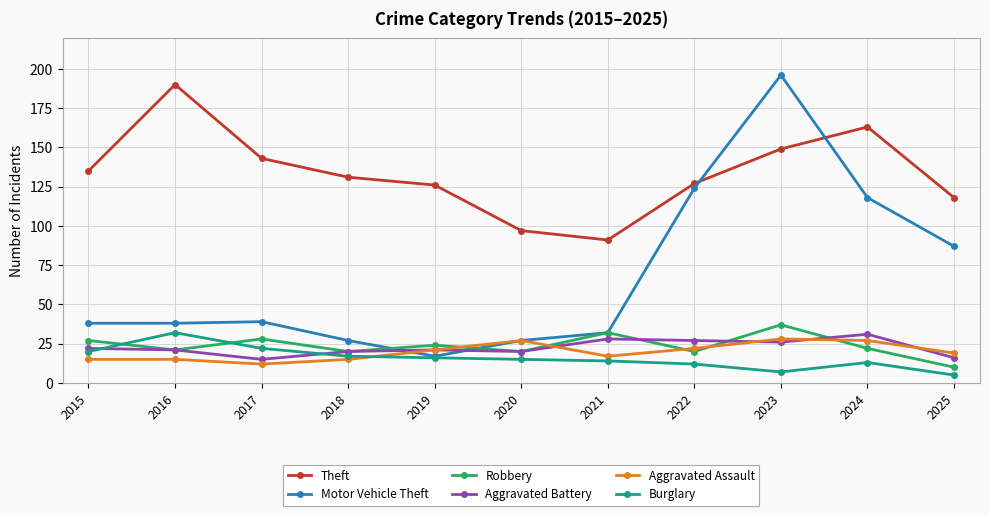

What is the sum of the Aggravated Assault values at 2023 and 2020?

55